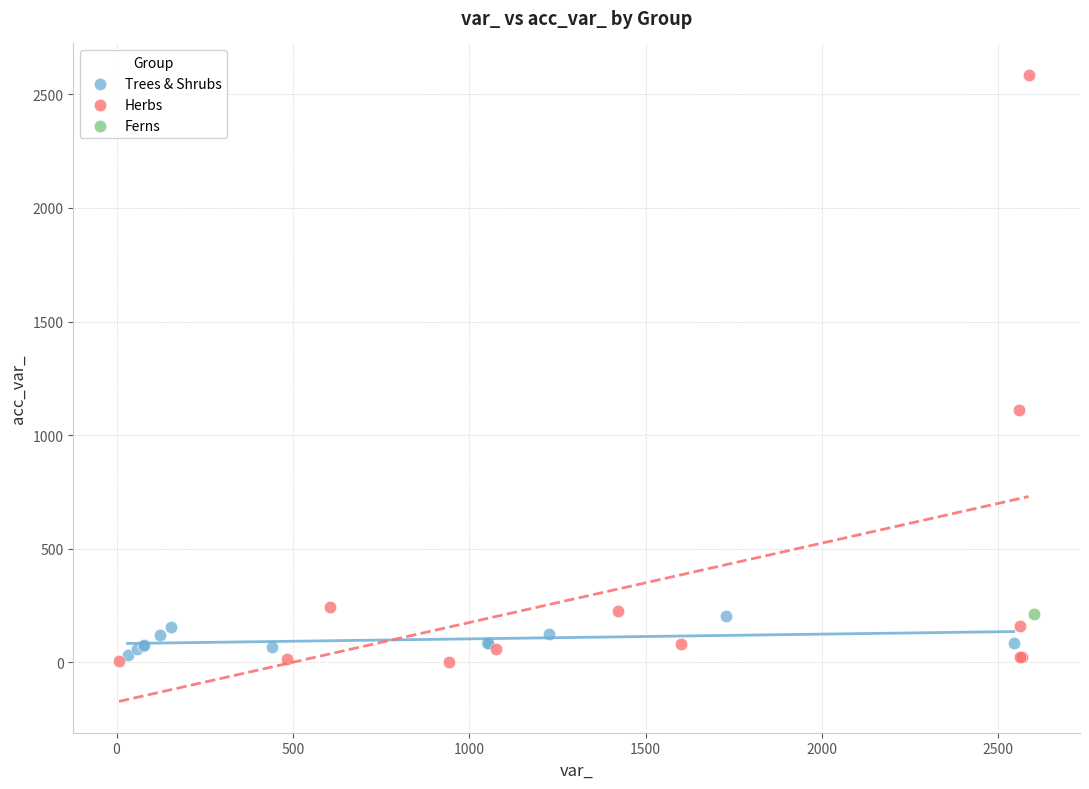

Which series contains the highest Y value?

Herbs